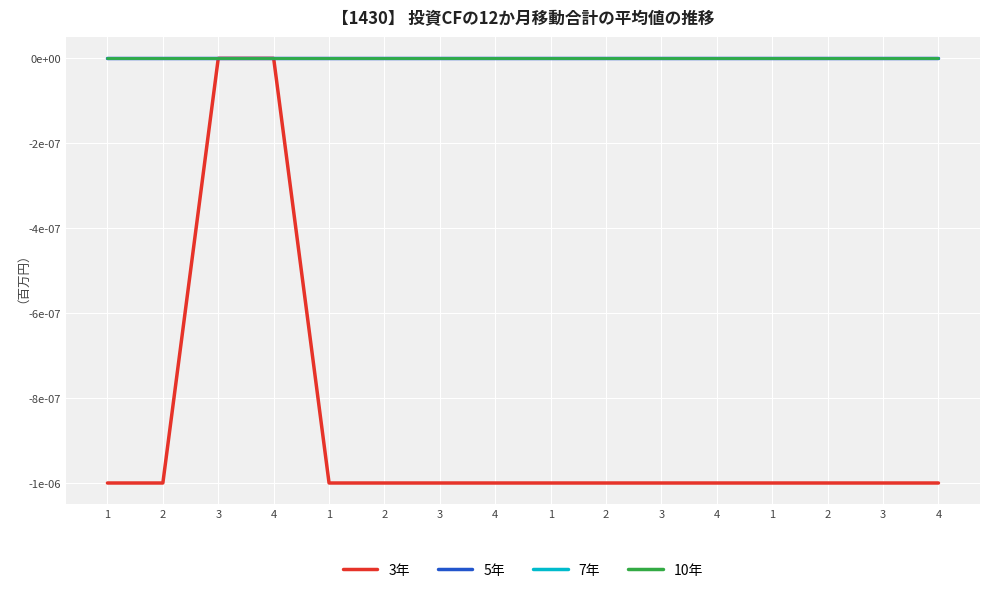

Is this an area chart (filled region under the line)?

No